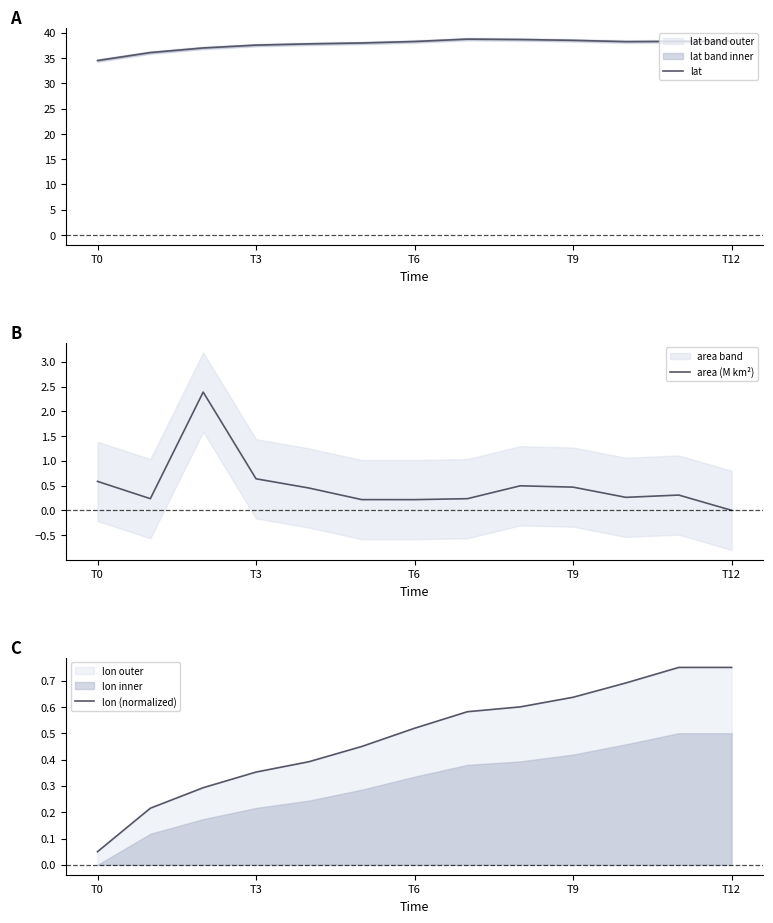

The area (M km²) series shows 0.3 at T0. True or false?

False